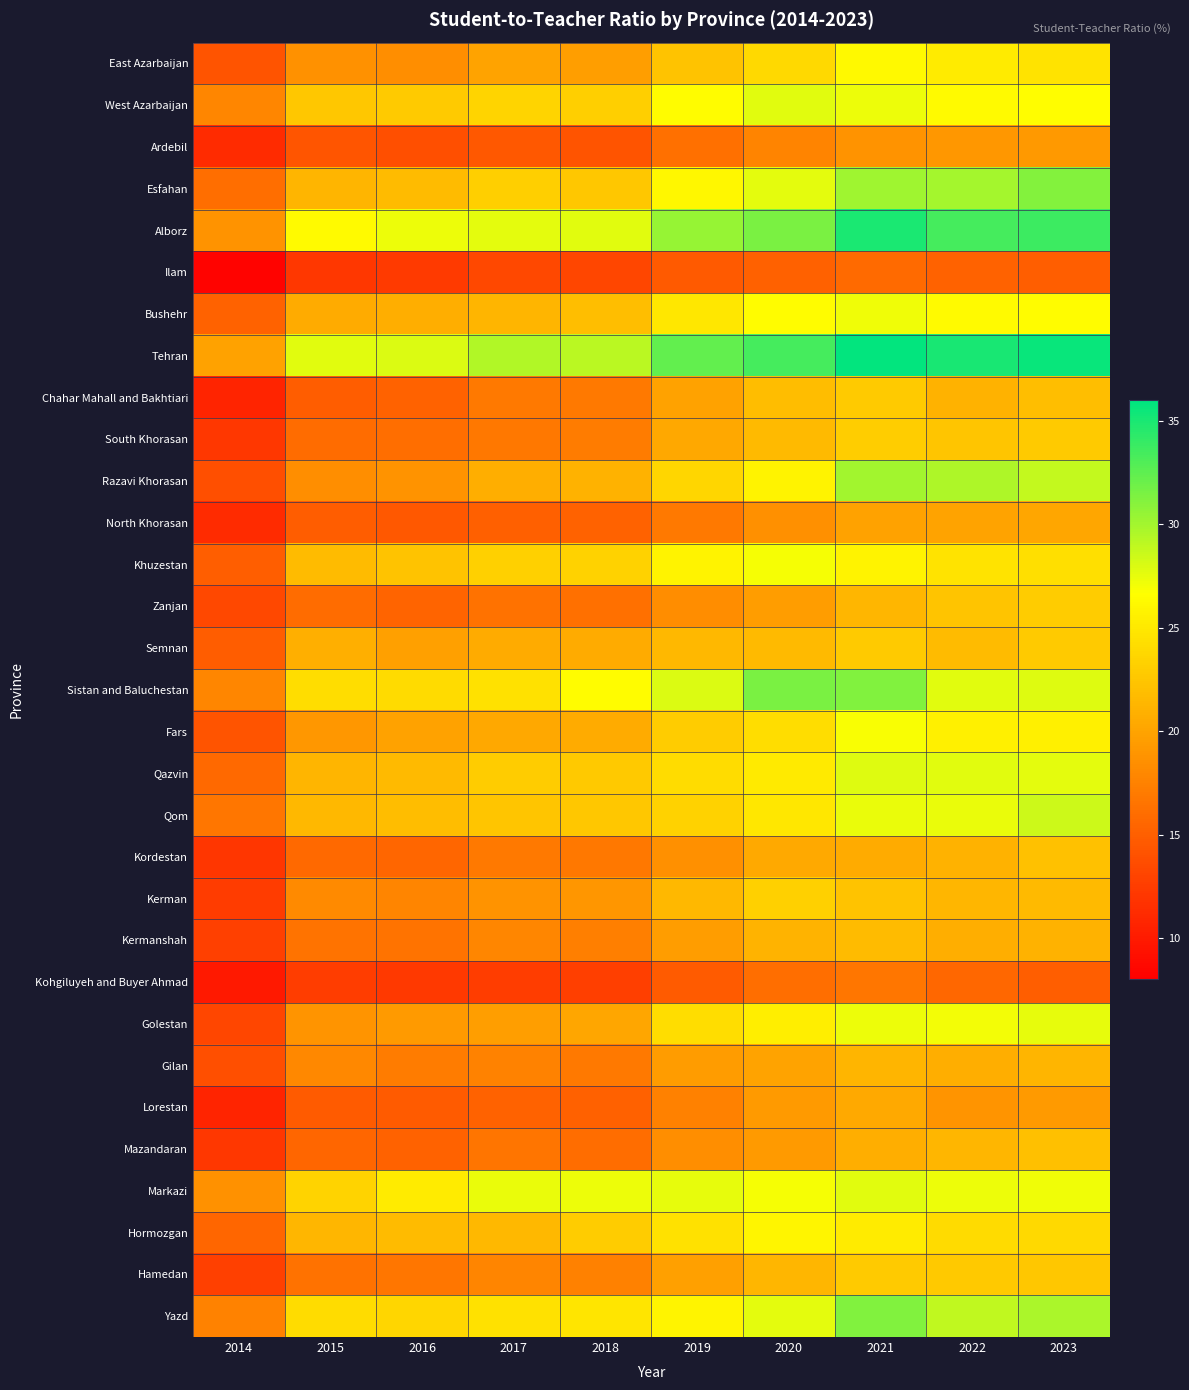

Rank the series at 2014 from highest to lowest value.

Tehran, Alborz, Markazi, West Azarbaijan, Sistan and Baluchestan, Yazd, Qom, Esfahan, Qazvin, Hormozgan, Bushehr, Khuzestan, Semnan, Fars, East Azarbaijan, Razavi Khorasan, Gilan, Zanjan, Golestan, Kermanshah, Hamedan, Kerman, Mazandaran, South Khorasan, Kordestan, Ardebil, North Khorasan, Lorestan, Chahar Mahall and Bakhtiari, Kohgiluyeh and Buyer Ahmad, Ilam